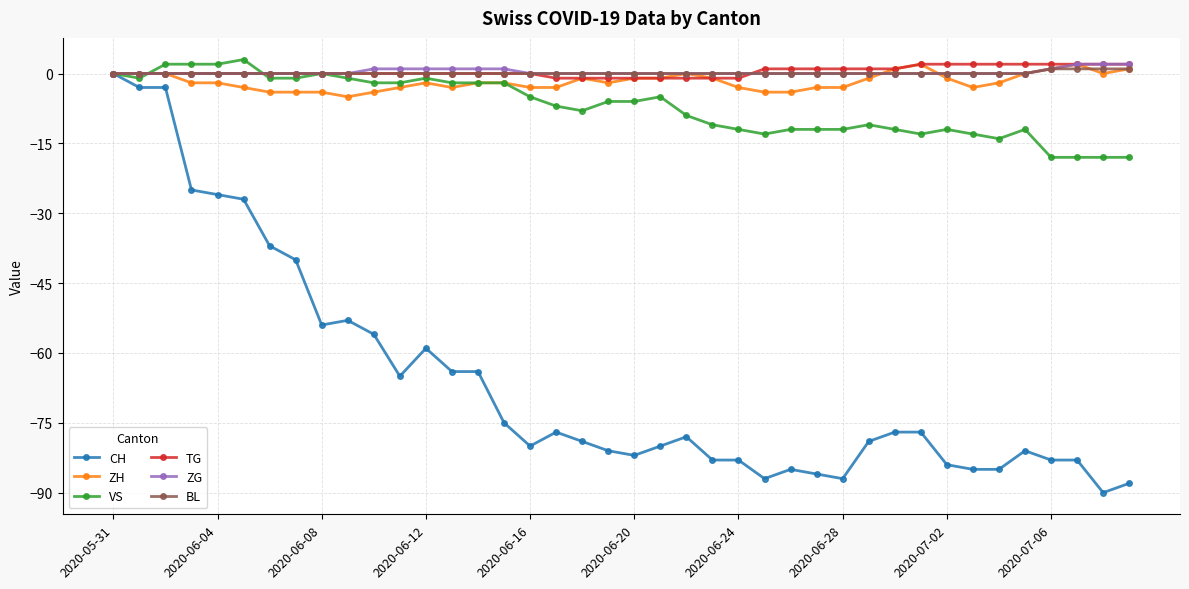

True or false: CH has more than 0 points higher than both neighbors.

True